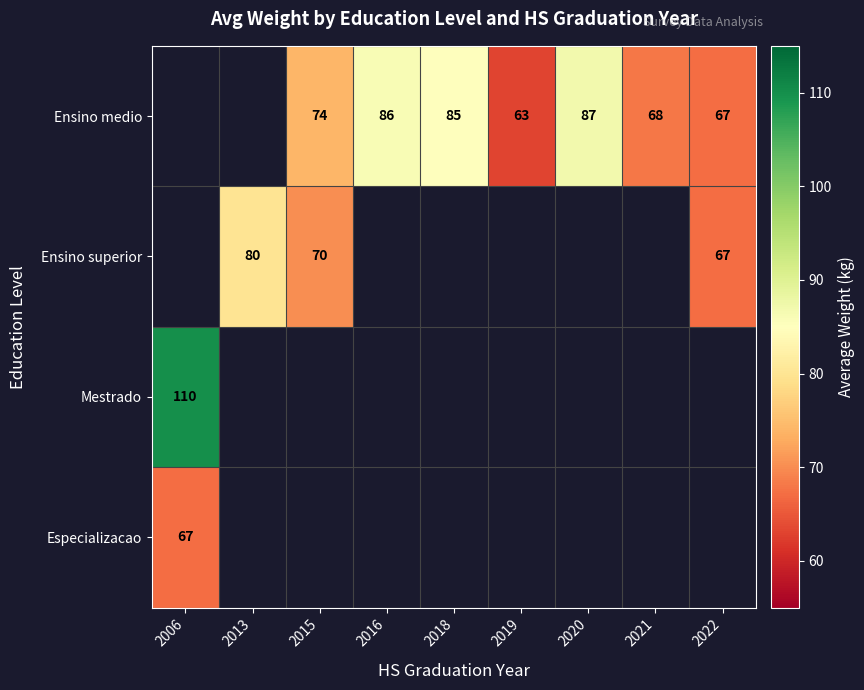

The value of Ensino medio at 2022 is 109. True or false?

False